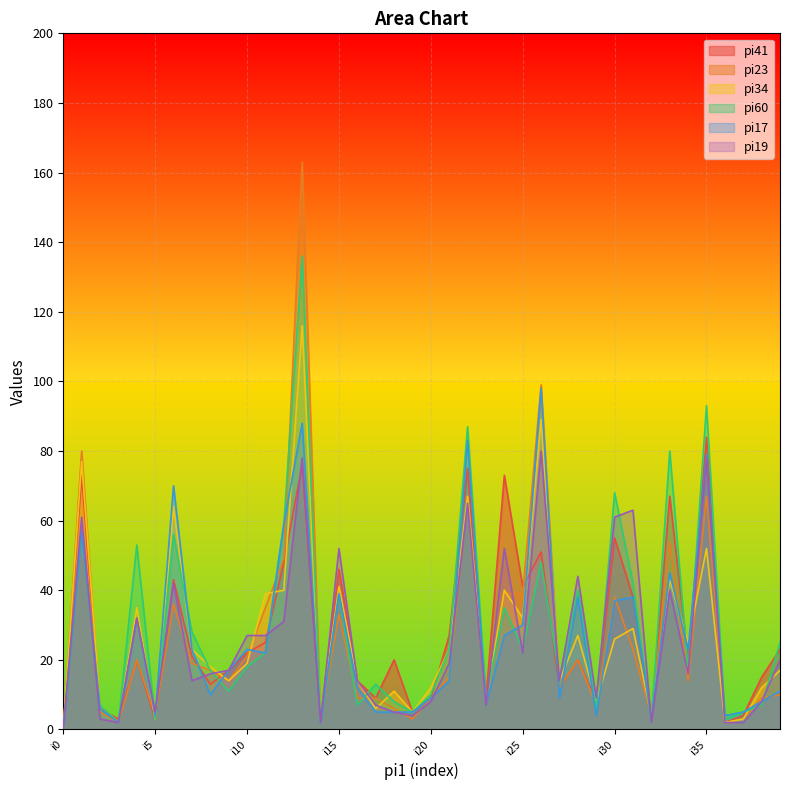

How many lines are shown in the chart?

6